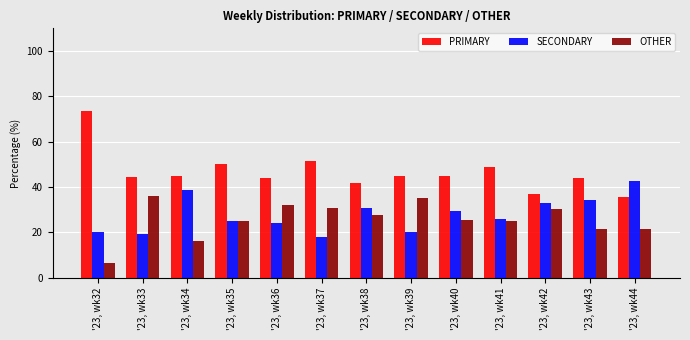

Is it true that SECONDARY equals 32.9 at '23, wk42?

True